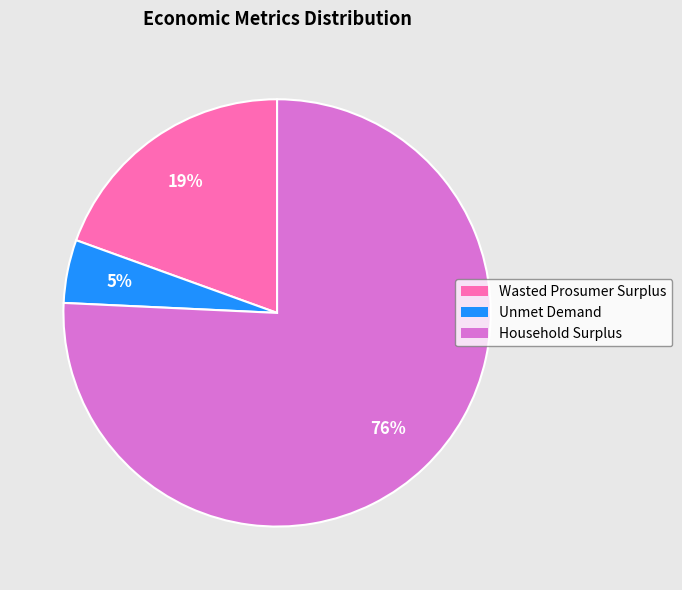

To the nearest percent, what is the difference between the Household Surplus and Unmet Demand slice percentages?

71%